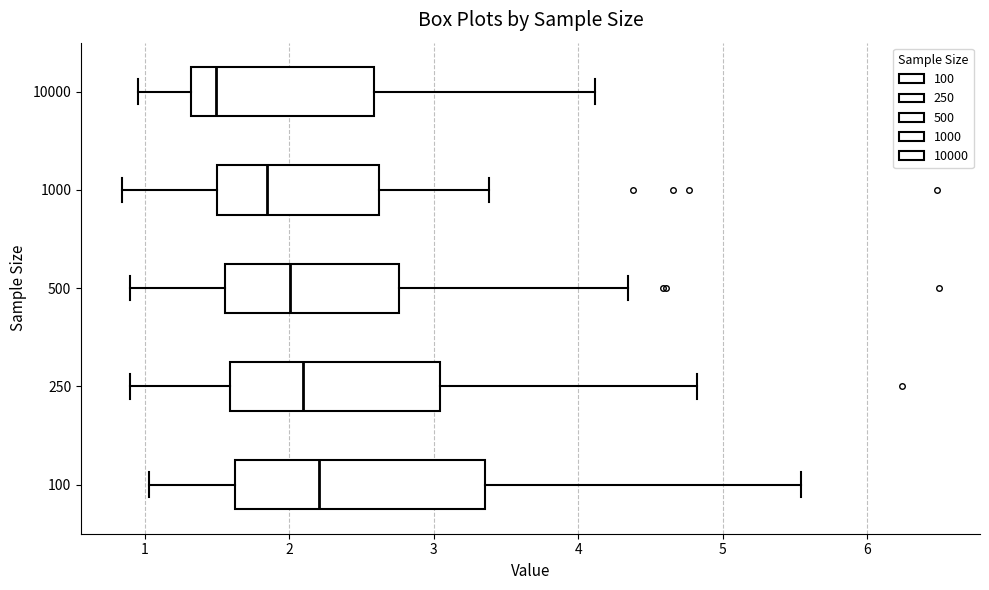

Where does the left whisker of the box at y = 250 end on the x-axis? The values are not printed on the chart, so give them approximately, as read against the axis.

0.9